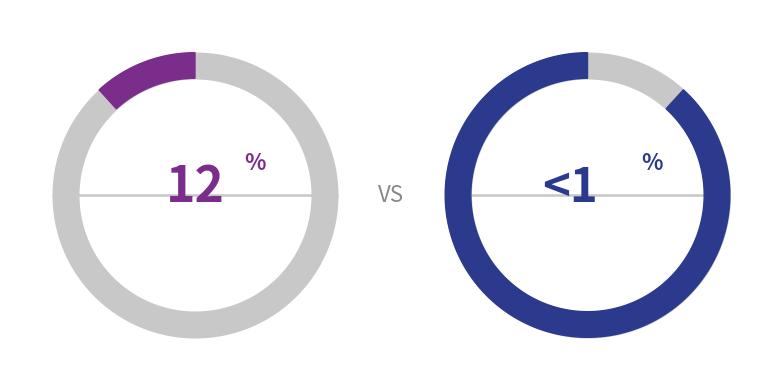

To the nearest percent, what is the difference between the largest and smallest slice percentages?

76%